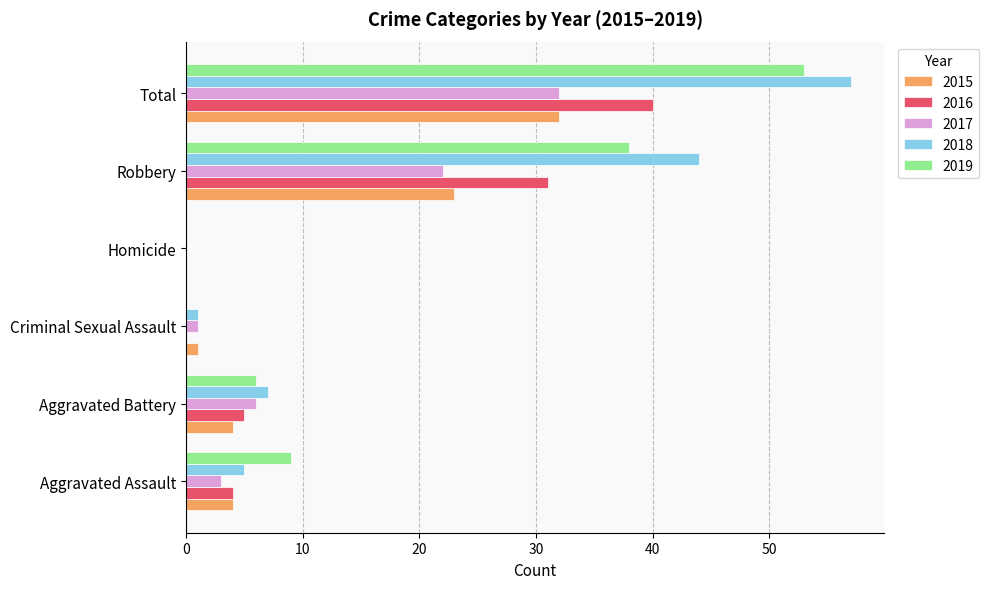

At which category is the sum across all series the highest?

Total